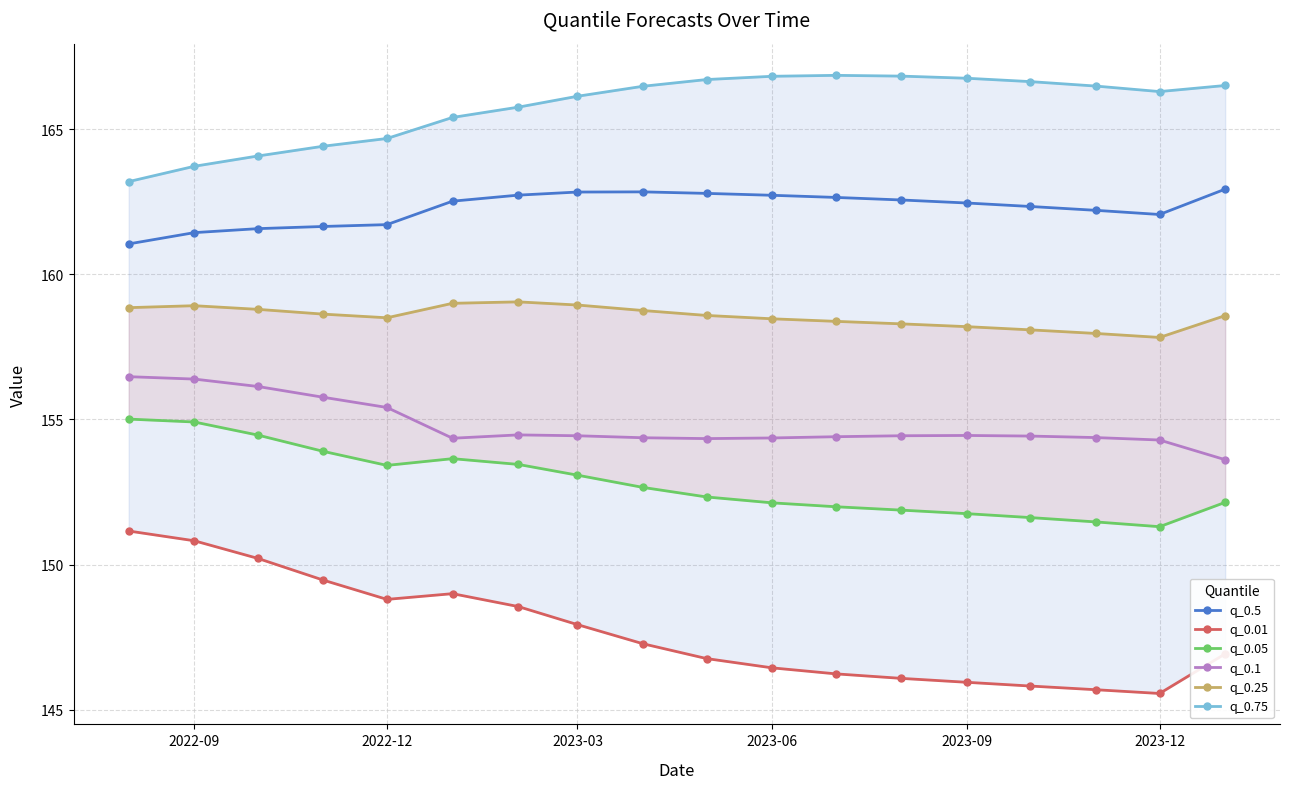

What is the difference between the second highest and second lowest values in the q_0.75 series?

3.1